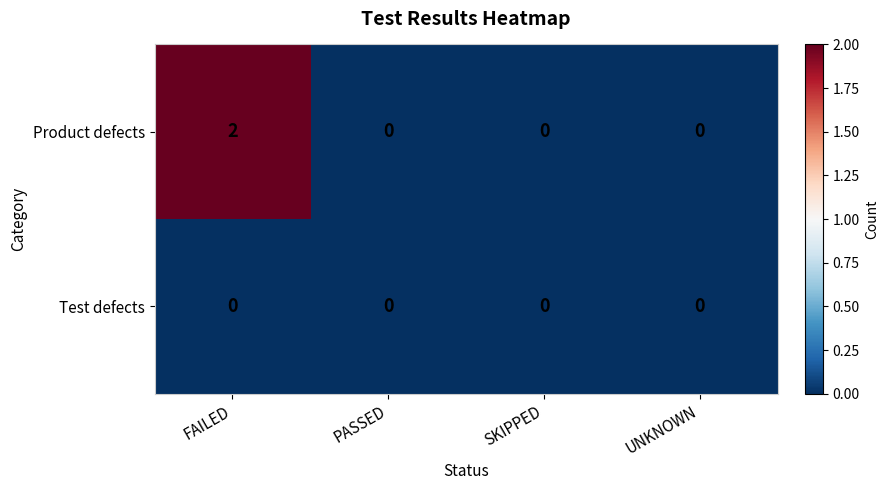

Which label corresponds to the largest value in the chart?

FAILED